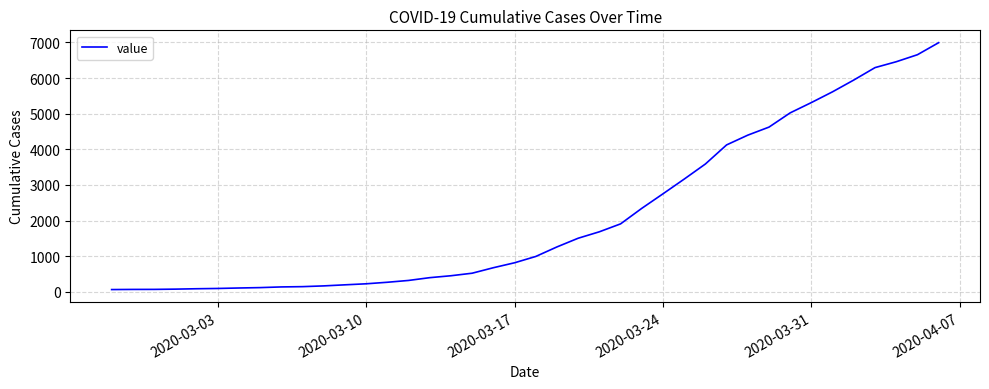

What is the maximum value shown in the chart?

6995